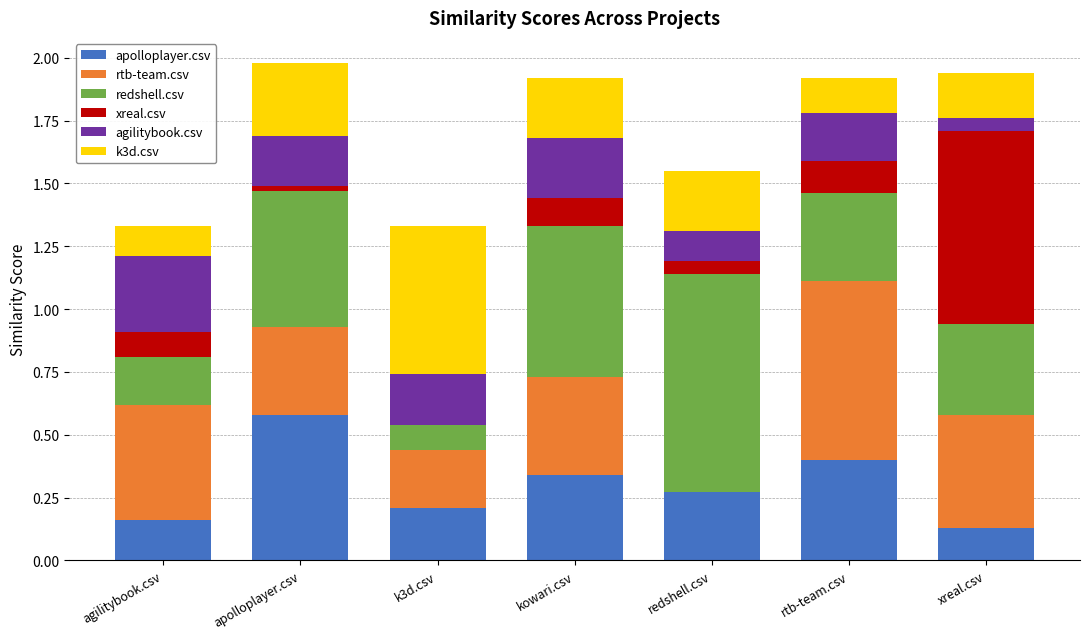

At which label does apolloplayer.csv reach its peak?

apolloplayer.csv